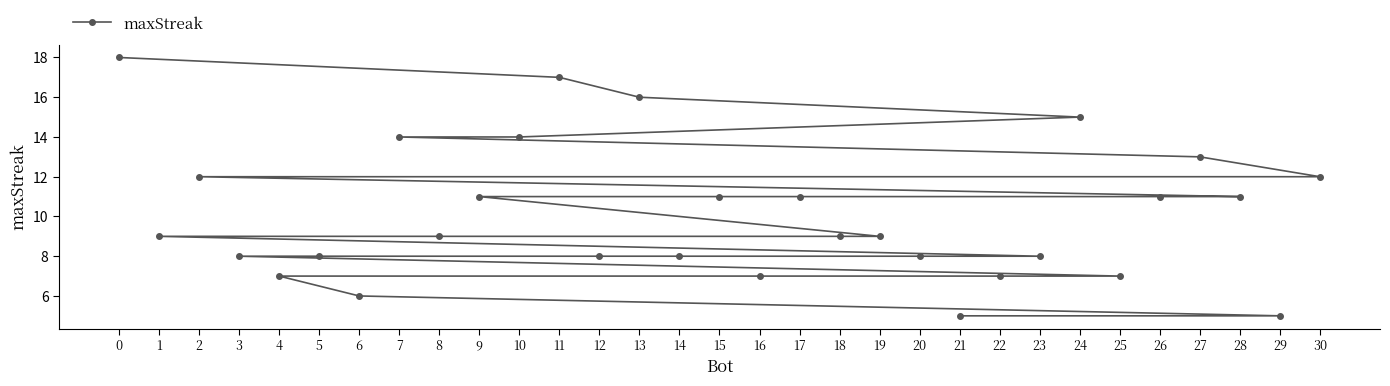

Where is the data nearest to the value 11?

28